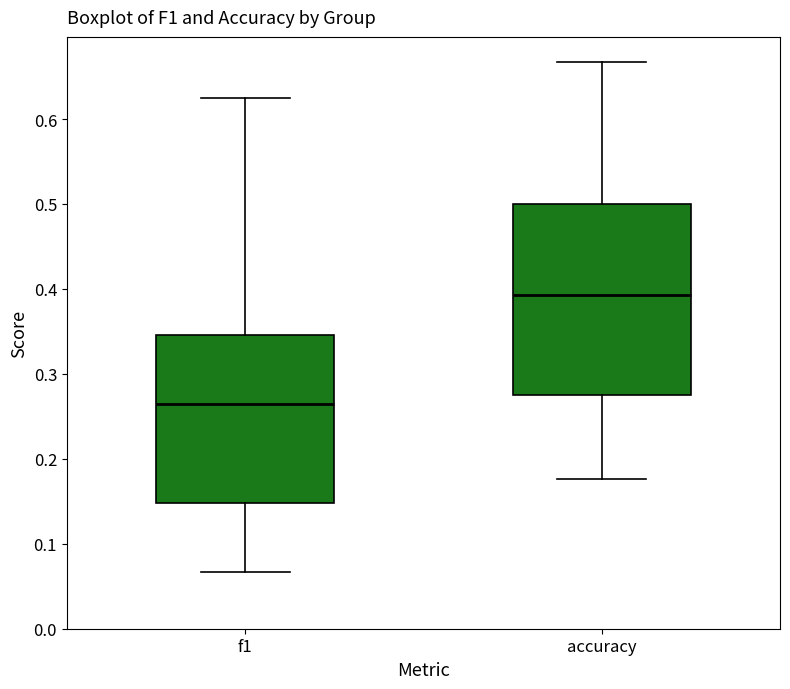

Which box's median line is the lowest?

f1